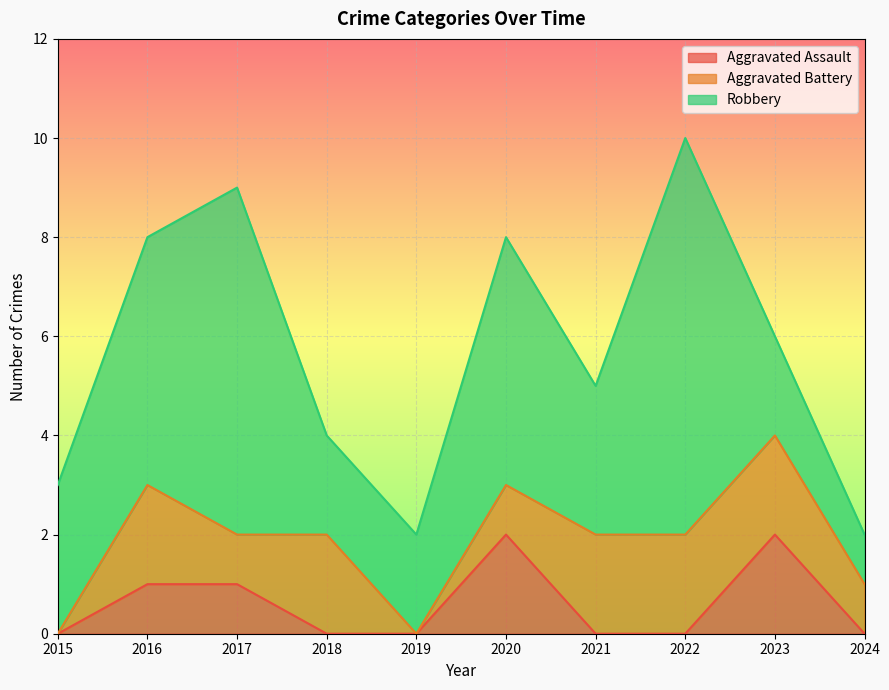

True or false: Aggravated Assault has a value of 0 at 2024.

True